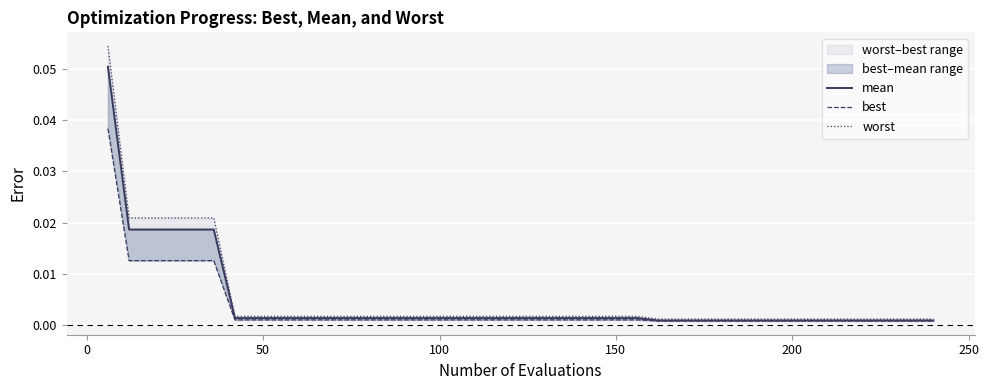

Which series has the largest range (max minus min)?

worst